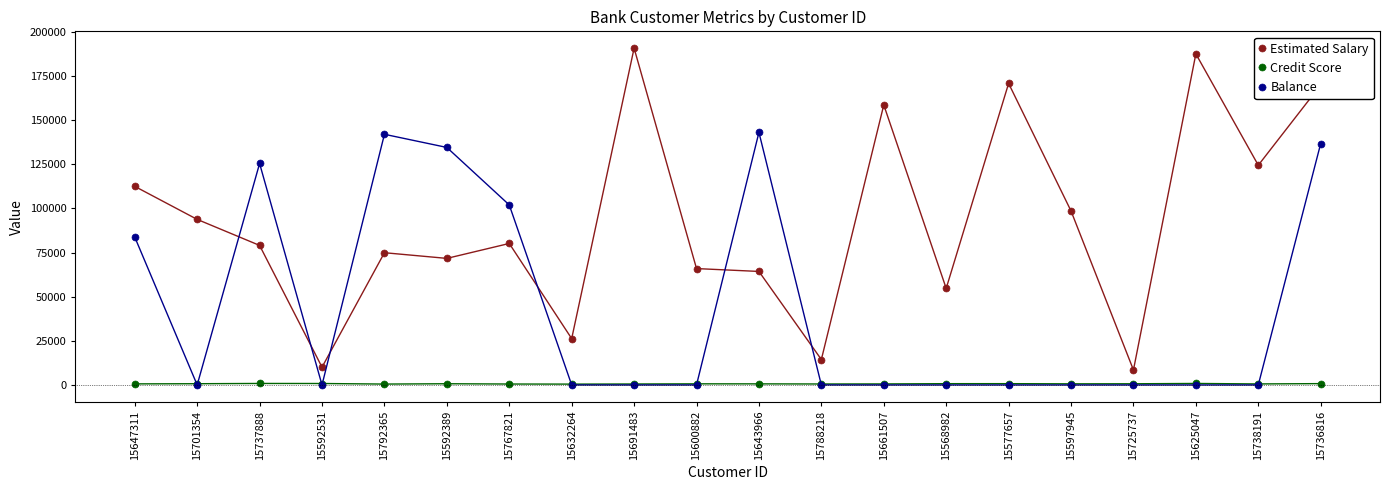

Is it true that Balance equals 0.0 at 15632264?

True